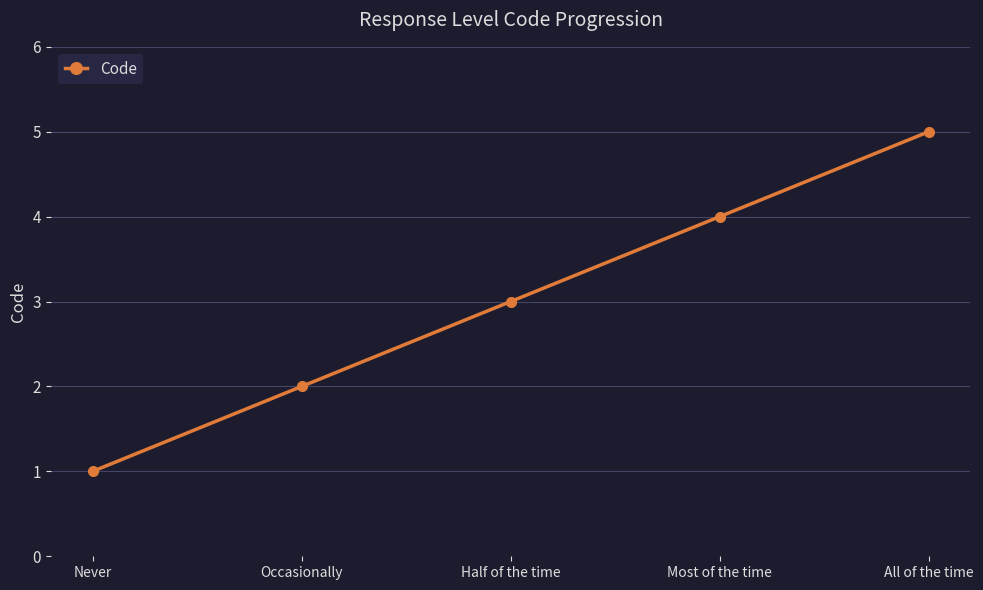

What is the difference between the maximum and minimum values?

4